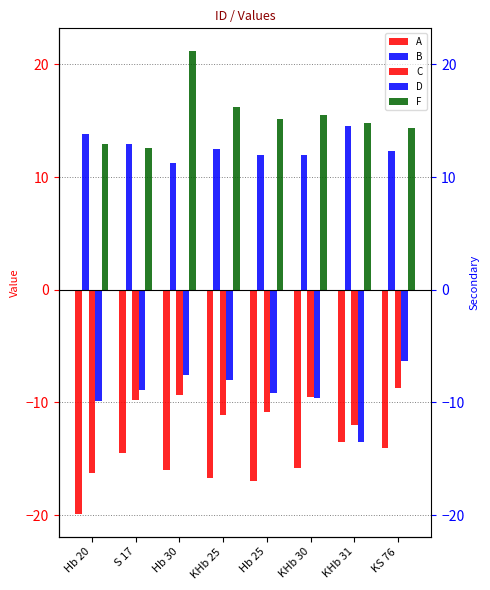

The C series shows -2.5 at Hb 25. True or false?

False